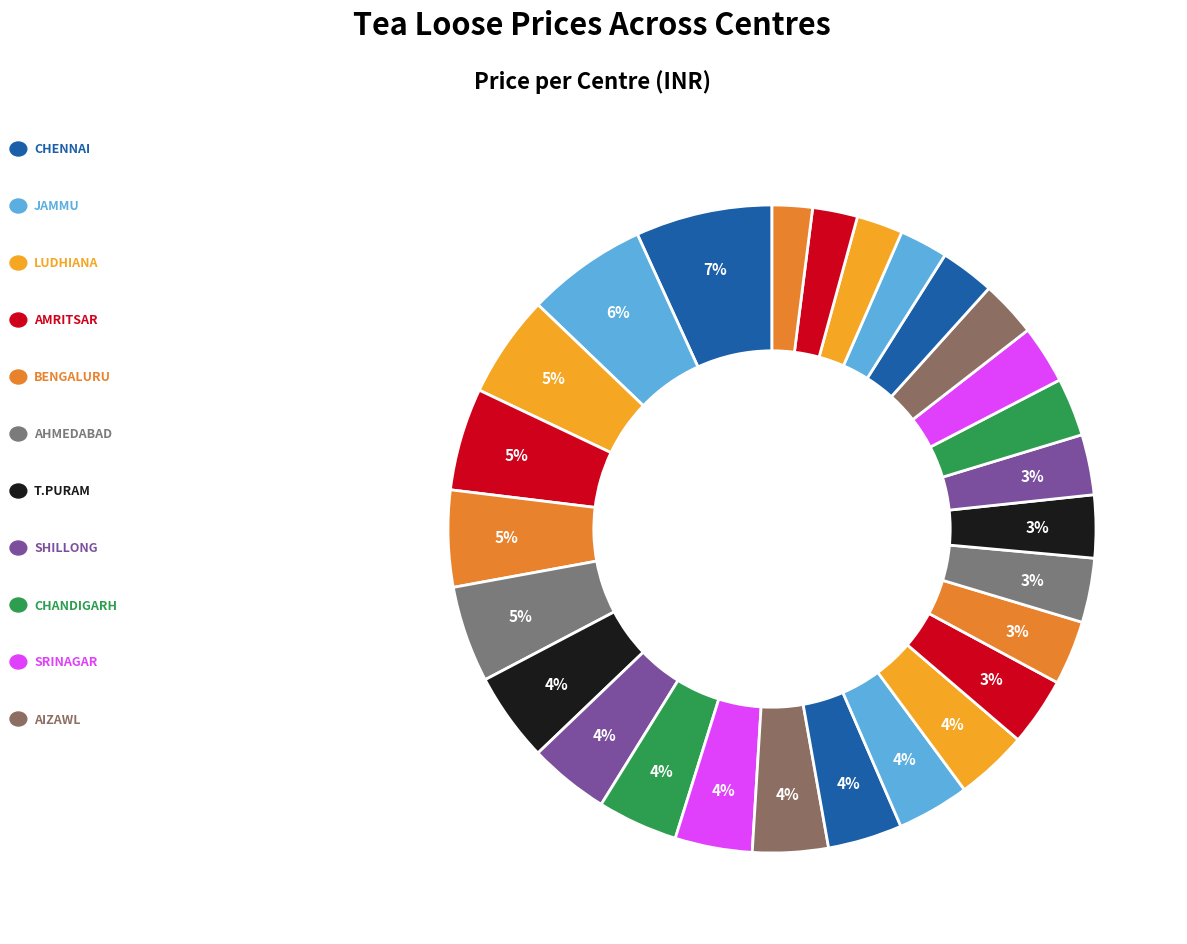

Is there a majority slice in this chart?

No